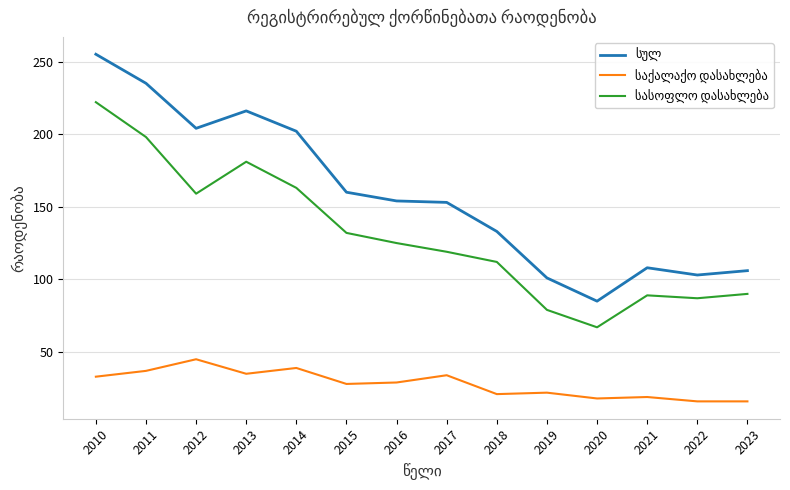

At which category is the sum across all series the highest?

2010